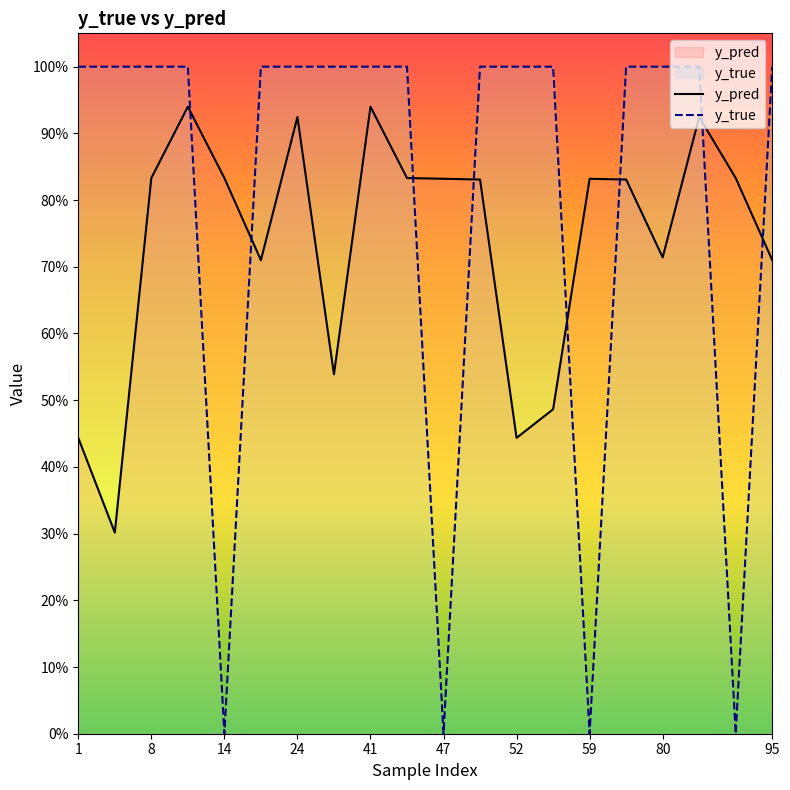

The y_true series shows 0.6 at 24. True or false?

False